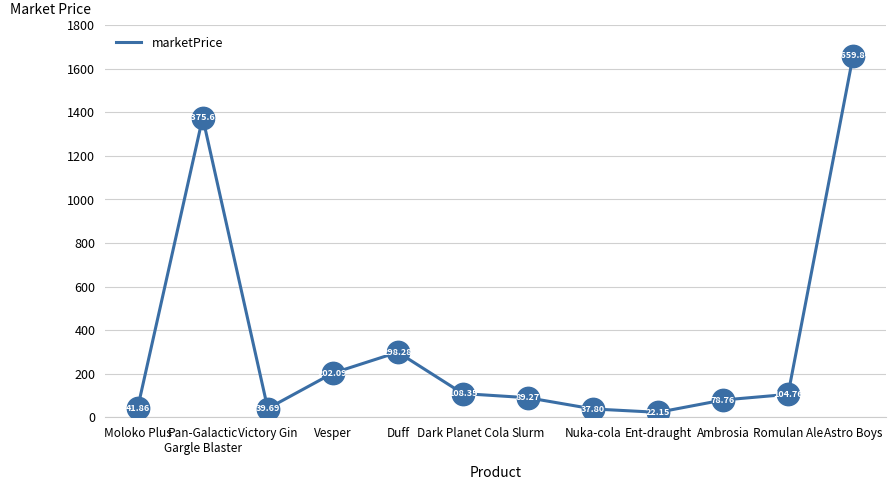

What is the ratio of the value at Pan-Galactic
Gargle Blaster to the value at Romulan Ale?

13.1